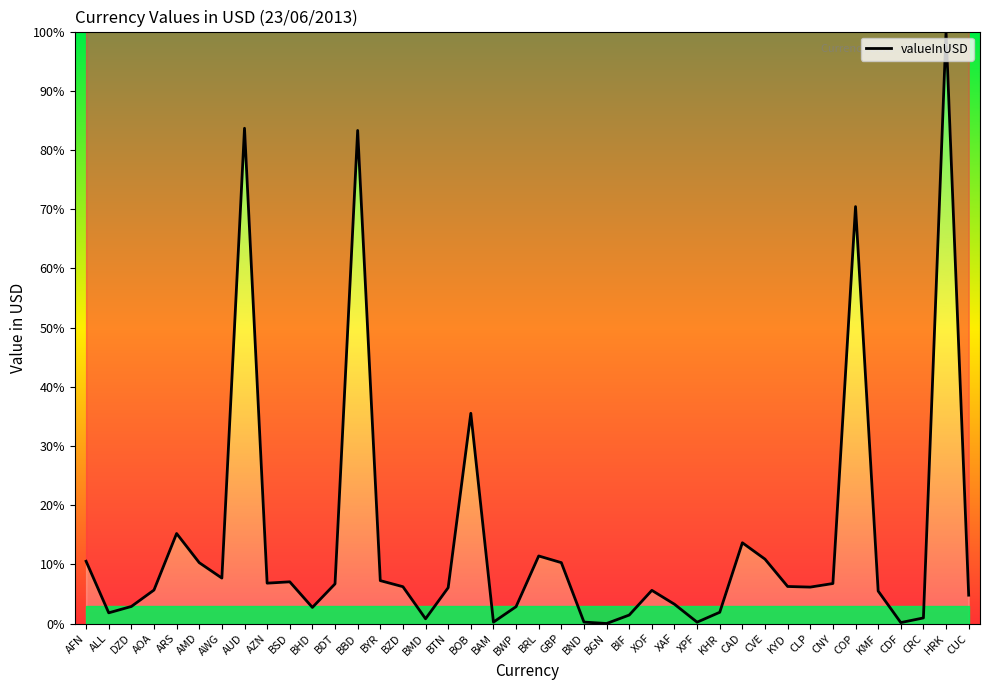

What is the maximum value shown in the chart?

100.0